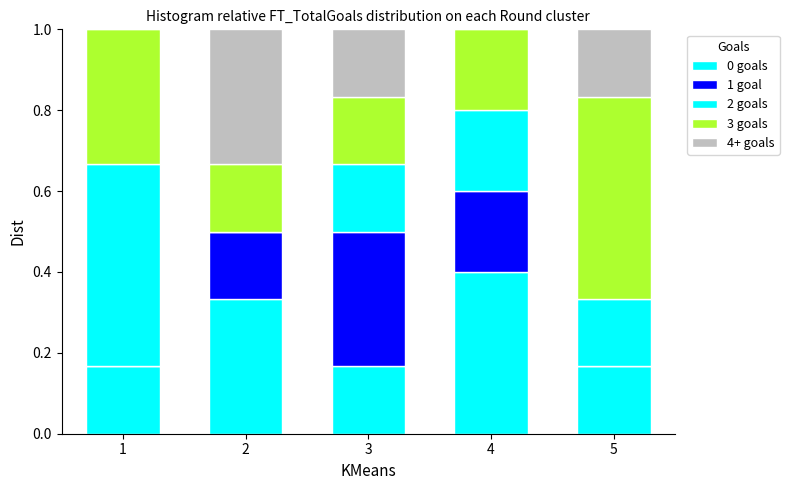

Count the number of data series in this chart.

5